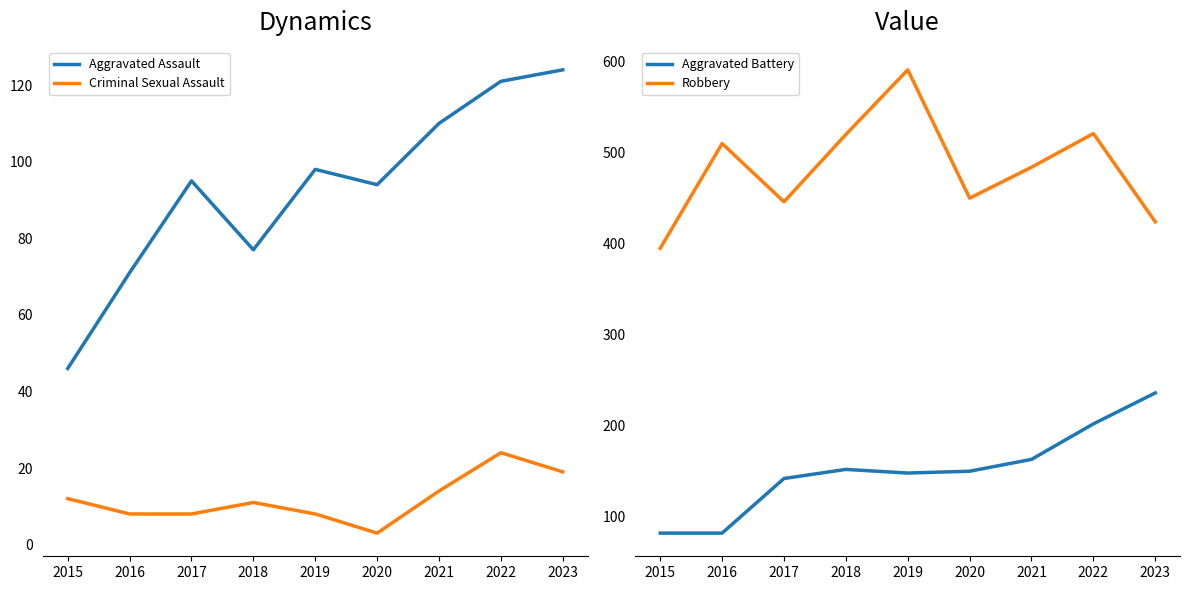

True or false: Criminal Sexual Assault and Aggravated Battery cross at least once.

False